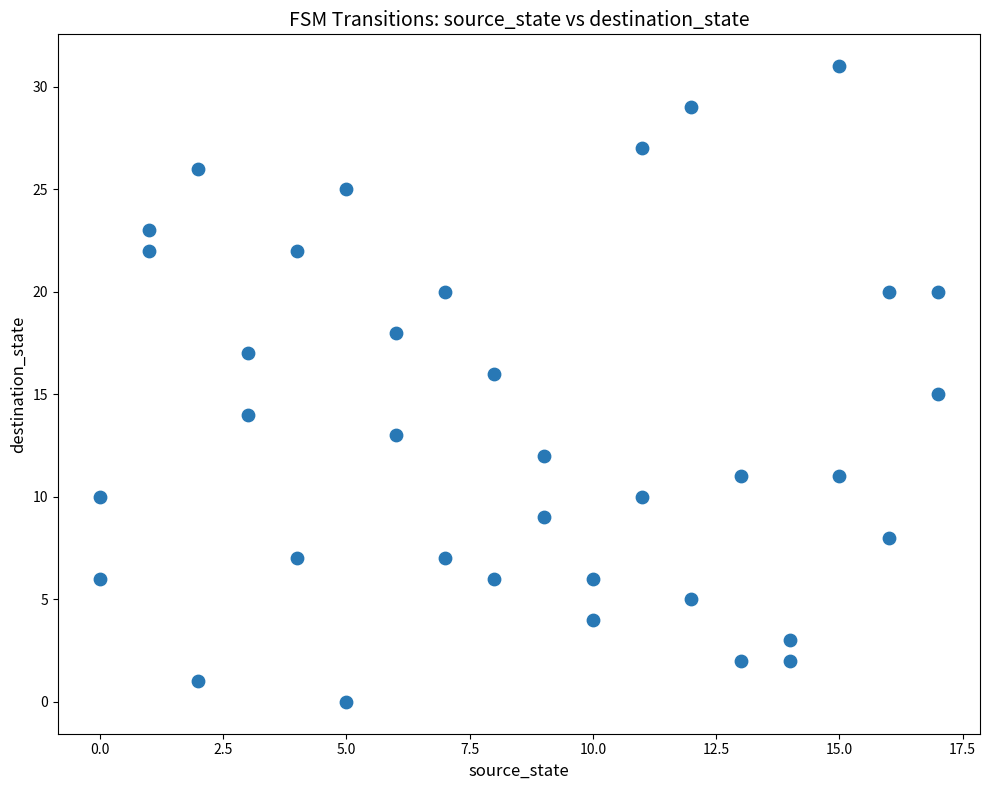

What is the range of X values (max minus min)?

17